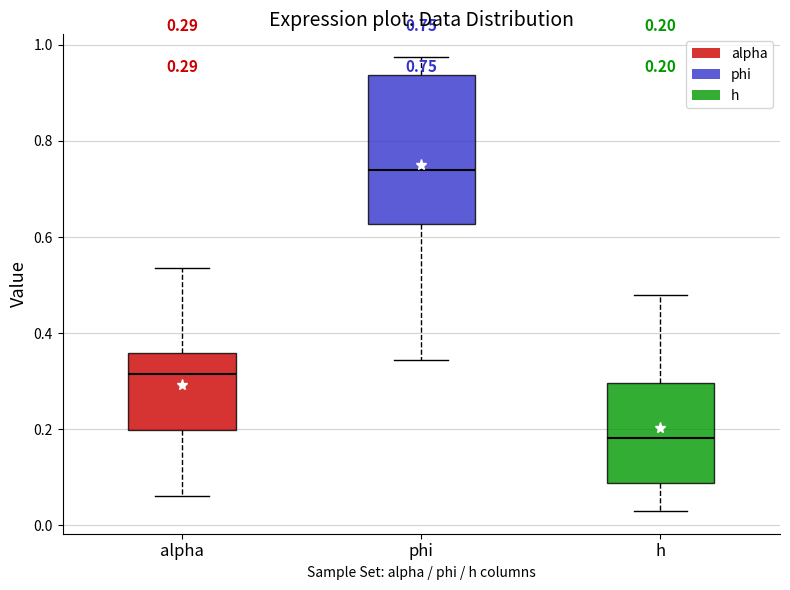

Which box is the tallest, from its lower edge to its upper edge?

phi